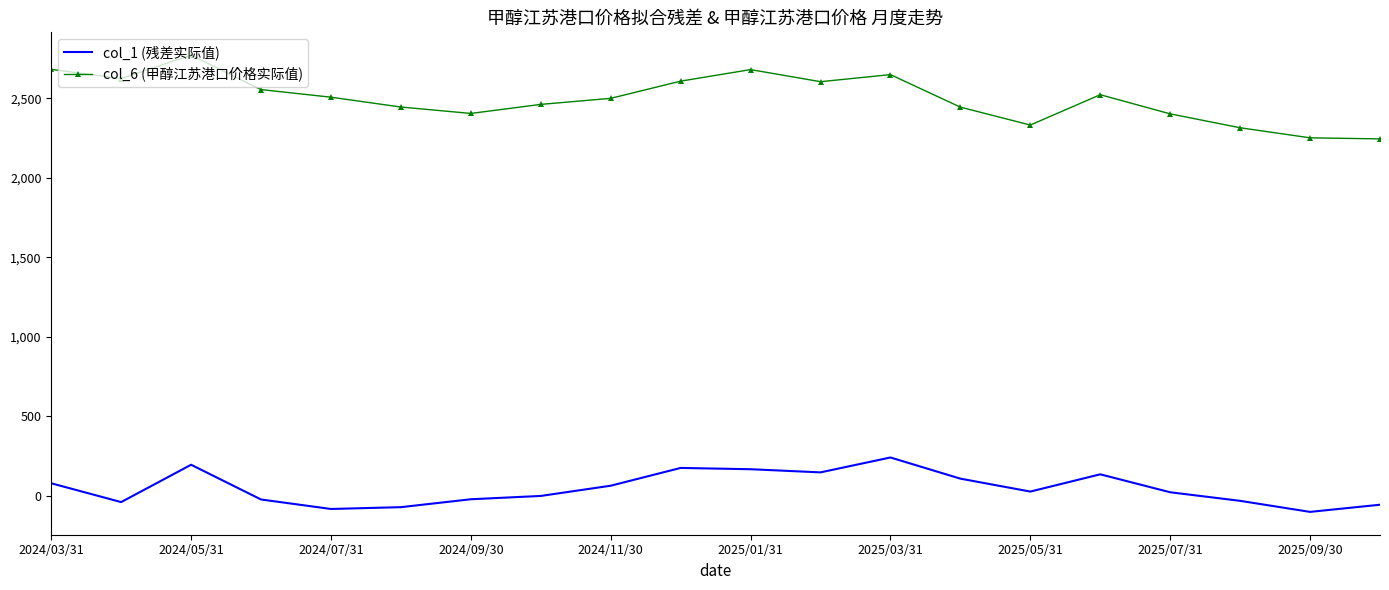

What is the difference between the maximum and minimum values in the col_1 (残差实际值) series?

342.4